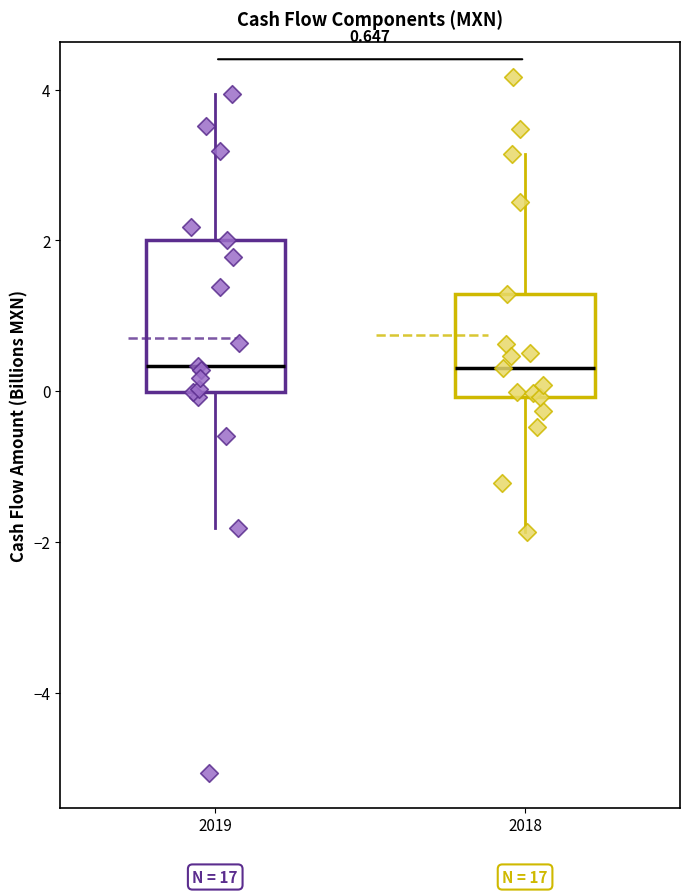

Comparing the boxes themselves (not the whiskers), which one is the tallest?

2019